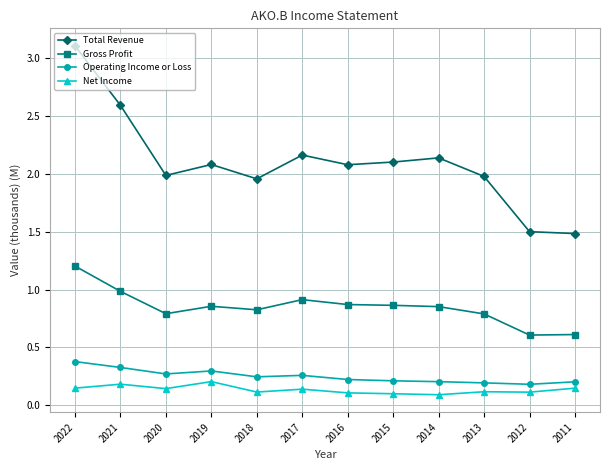

True or false: Operating Income or Loss and Gross Profit intersect in this chart.

False